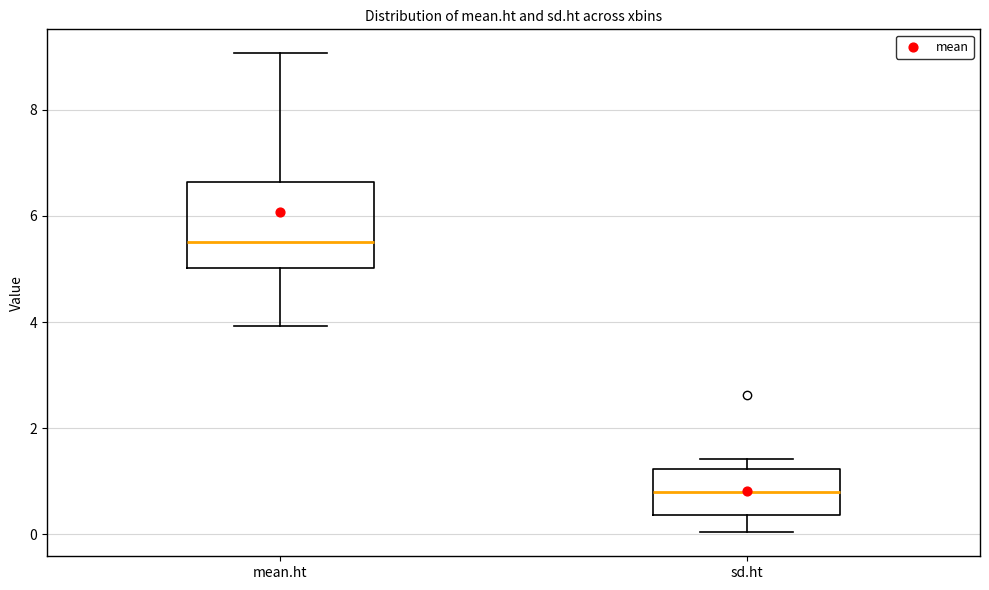

Where is the lower edge of the box for sd.ht on the y-axis? The values are not printed on the chart, so give them approximately, as read against the axis.

0.4